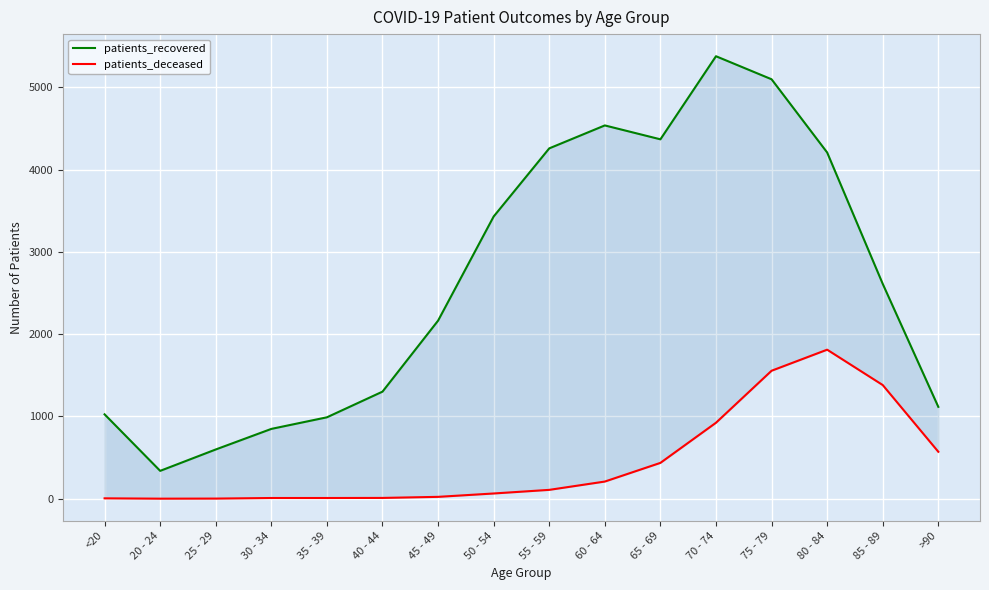

What is the total value across all series at 20 - 24?

340